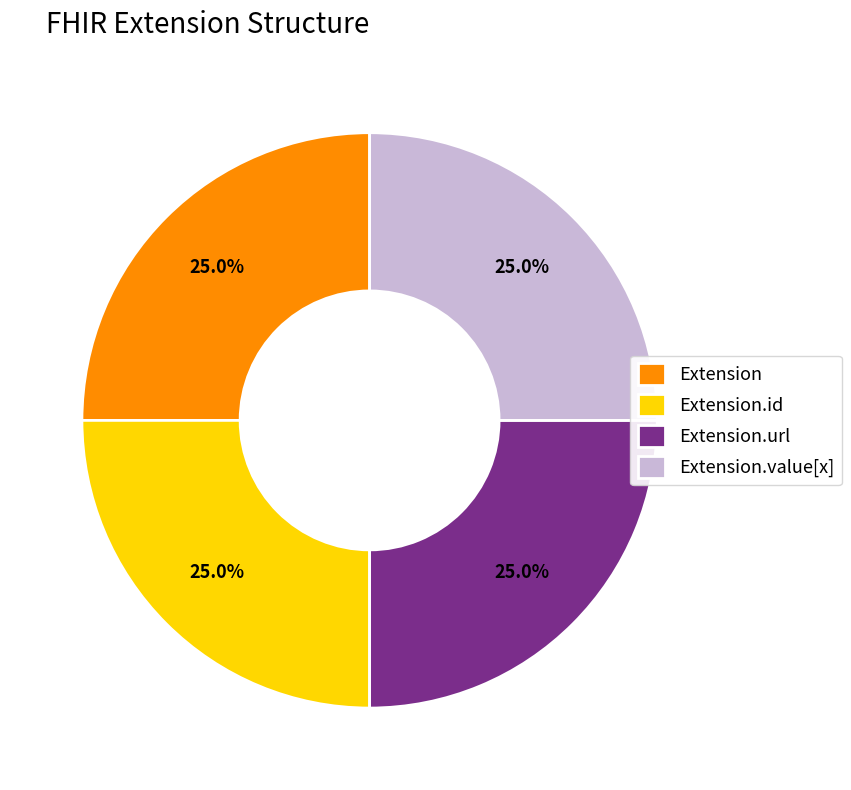

How many slices are in this pie chart?

4